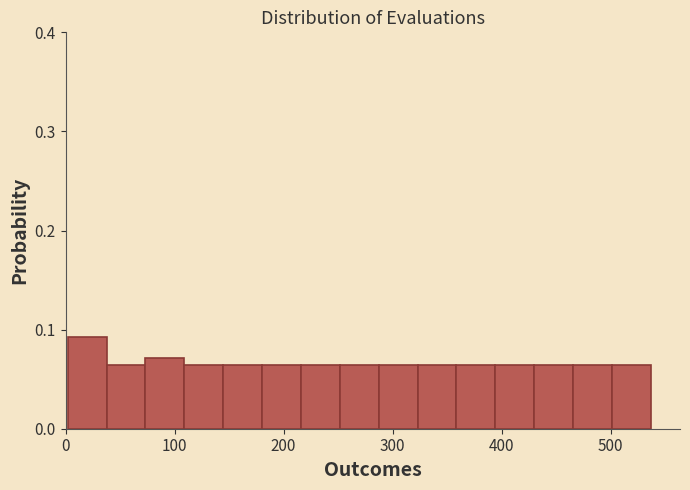

Around what value on the x-axis is the tallest bar? Give the approximate position of its centre, as read against the axis.

20